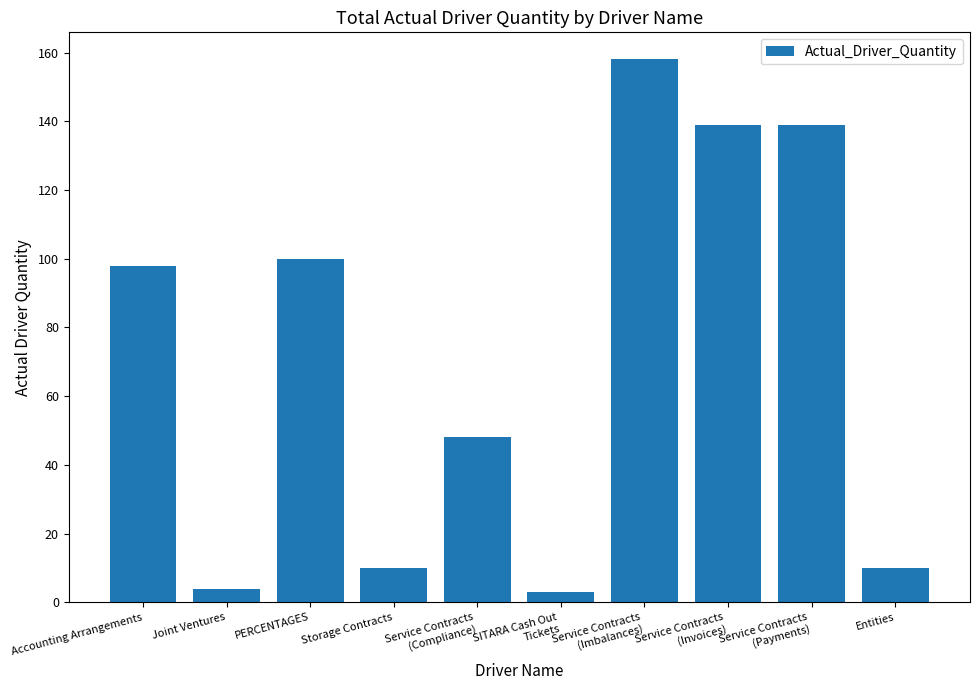

Reading left to right, what are all the values shown in this chart?

Accounting Arrangements=98	Joint Ventures=4	PERCENTAGES=100	Storage Contracts=10	Service Contracts
(Compliance)=48	SITARA Cash Out
Tickets=3	Service Contracts
(Imbalances)=158	Service Contracts
(Invoices)=139	Service Contracts
(Payments)=139	Entities=10